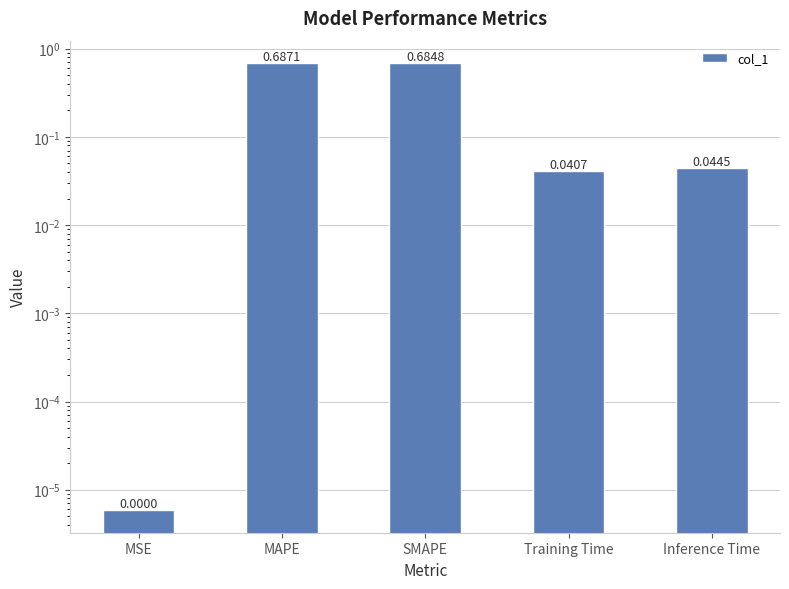

Does the chart contain stacked bars?

No